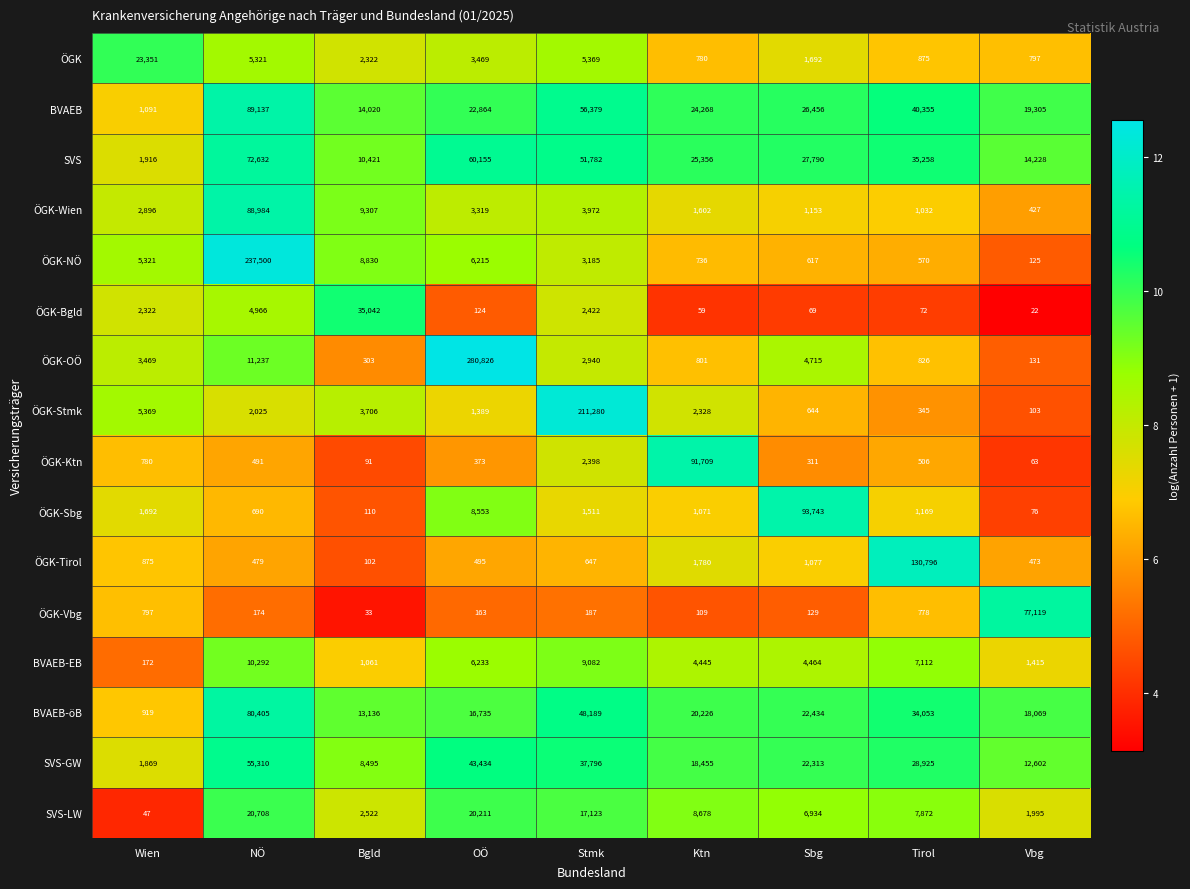

What is the difference between the second highest and second lowest values in the ÖGK-Bgld series?

4907